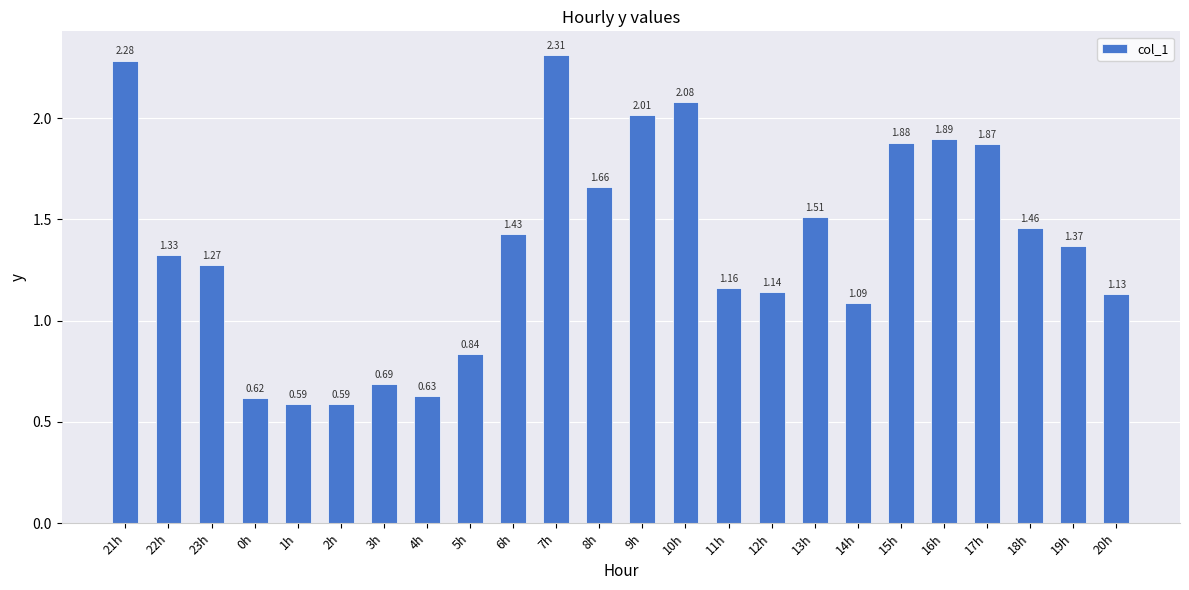

True or false: the data shows 1.8 at 20h.

False